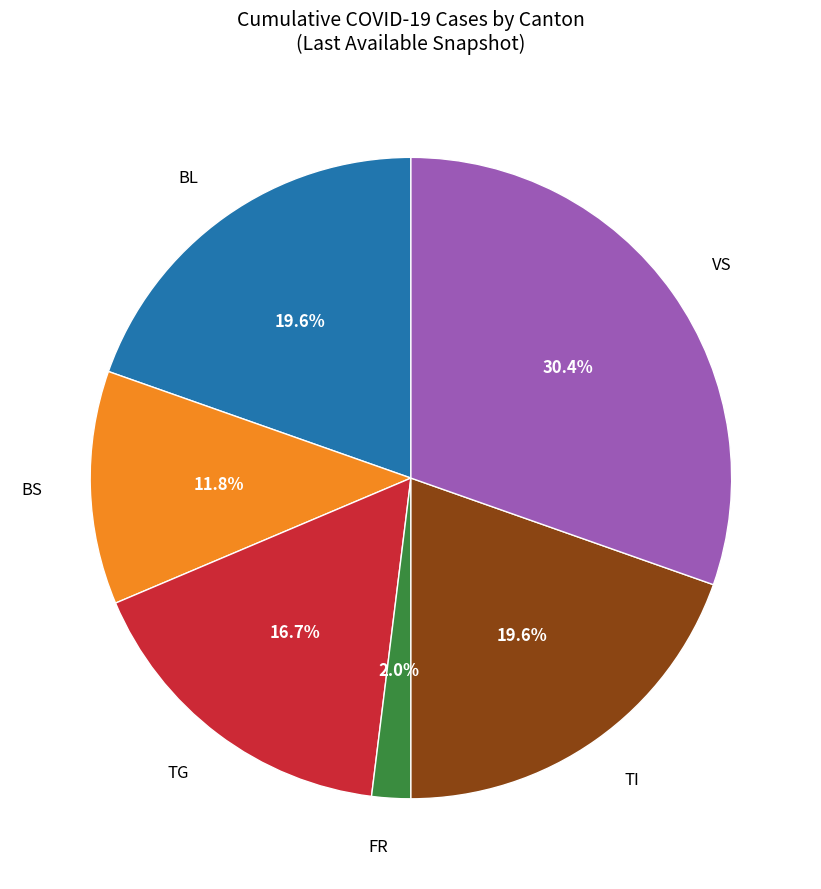

Does any single category account for the majority?

No